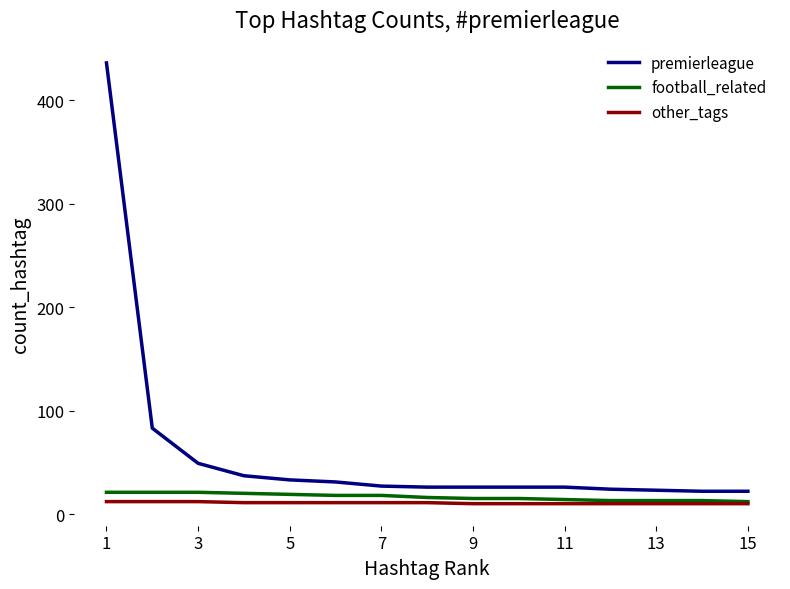

Is this an area chart (filled region under the line)?

No